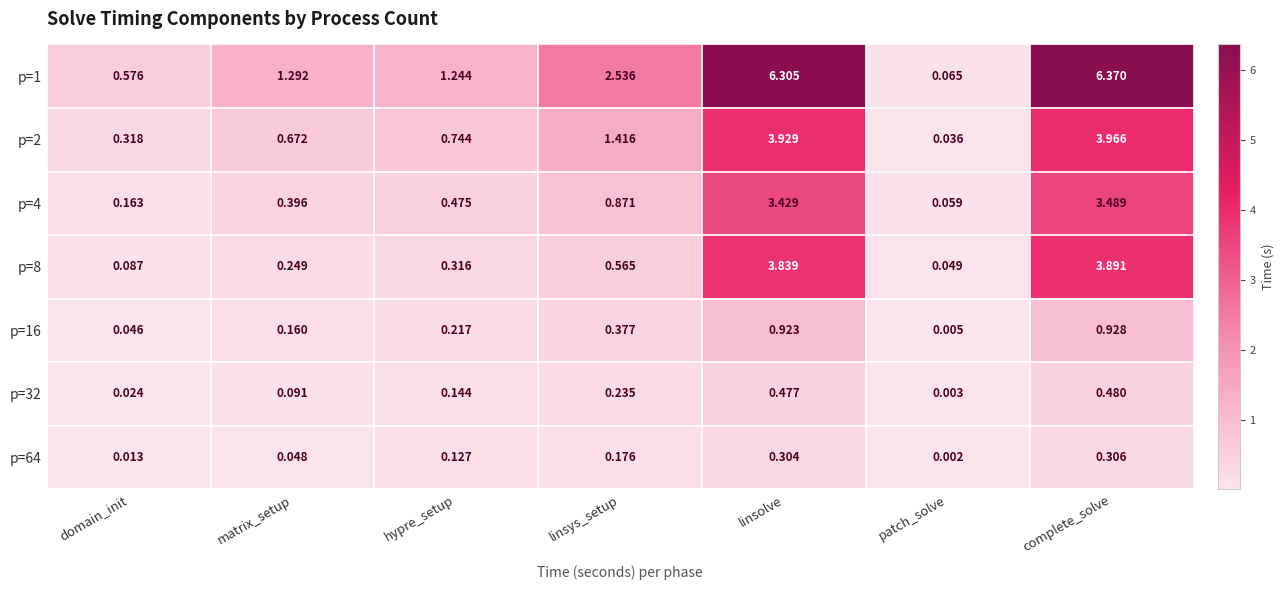

Which label corresponds to the smallest value in the chart?

patch_solve